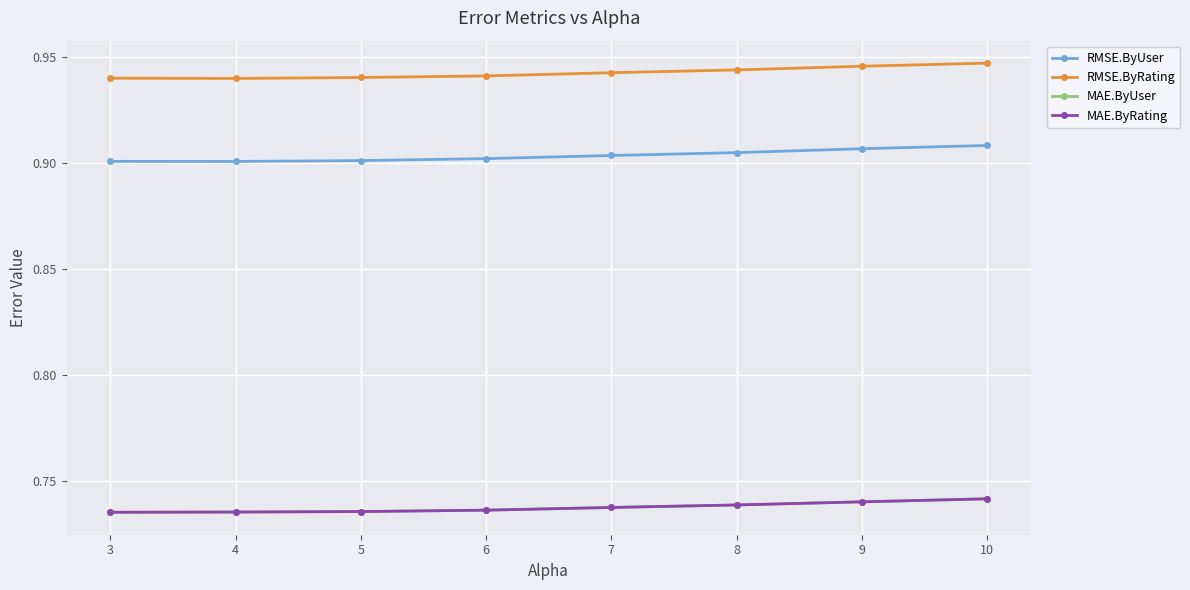

The MAE.ByUser series shows 0.7 at 4. True or false?

True